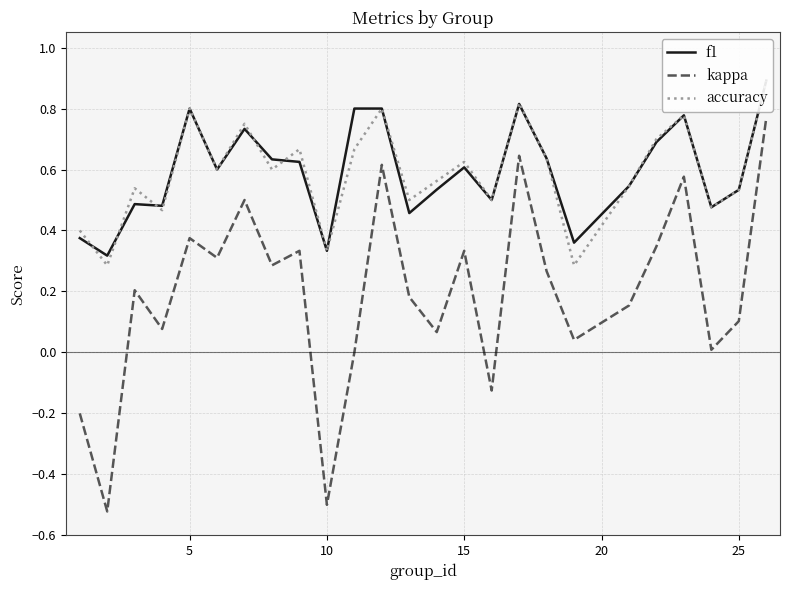

True or false: kappa and f1 intersect in this chart.

False